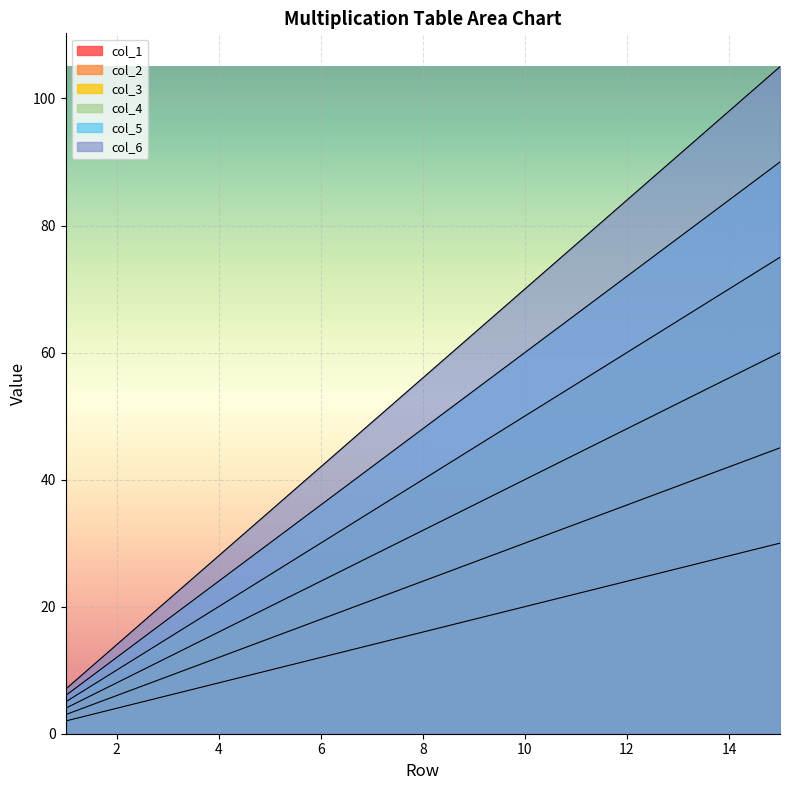

Is it true that col_2 equals 35 at 9?

False